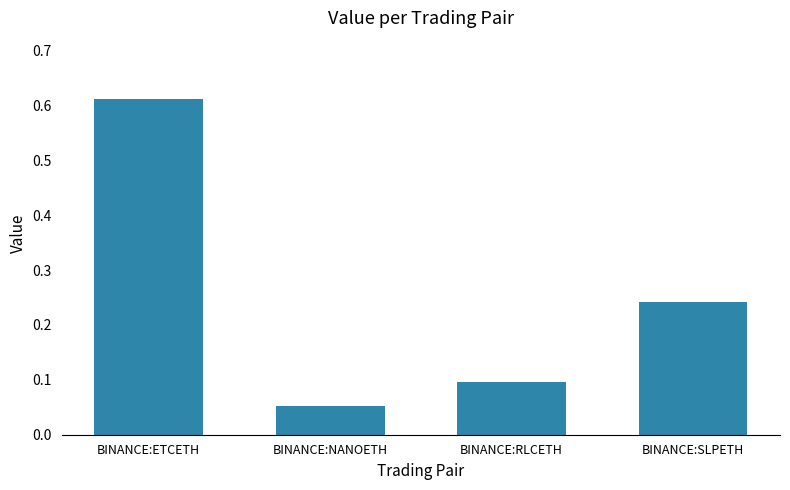

Rank the categories by value from lowest to highest.

BINANCE:NANOETH, BINANCE:RLCETH, BINANCE:SLPETH, BINANCE:ETCETH